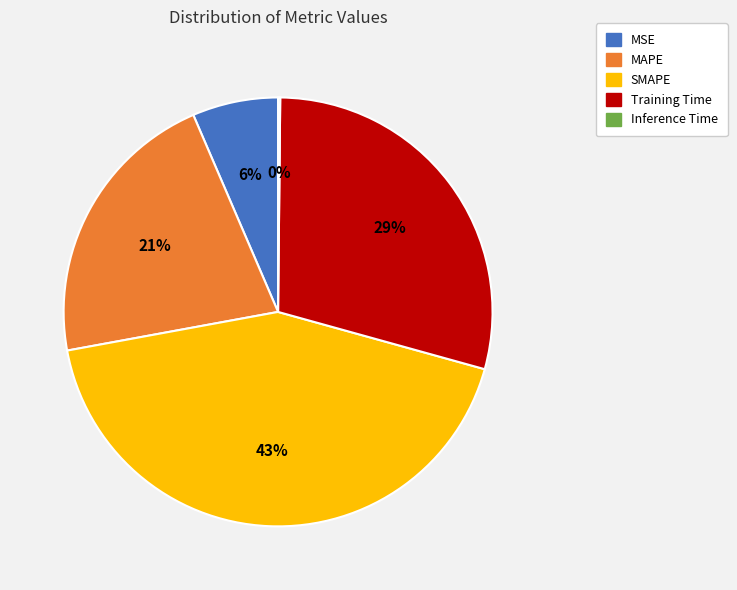

Which slice is the largest?

SMAPE